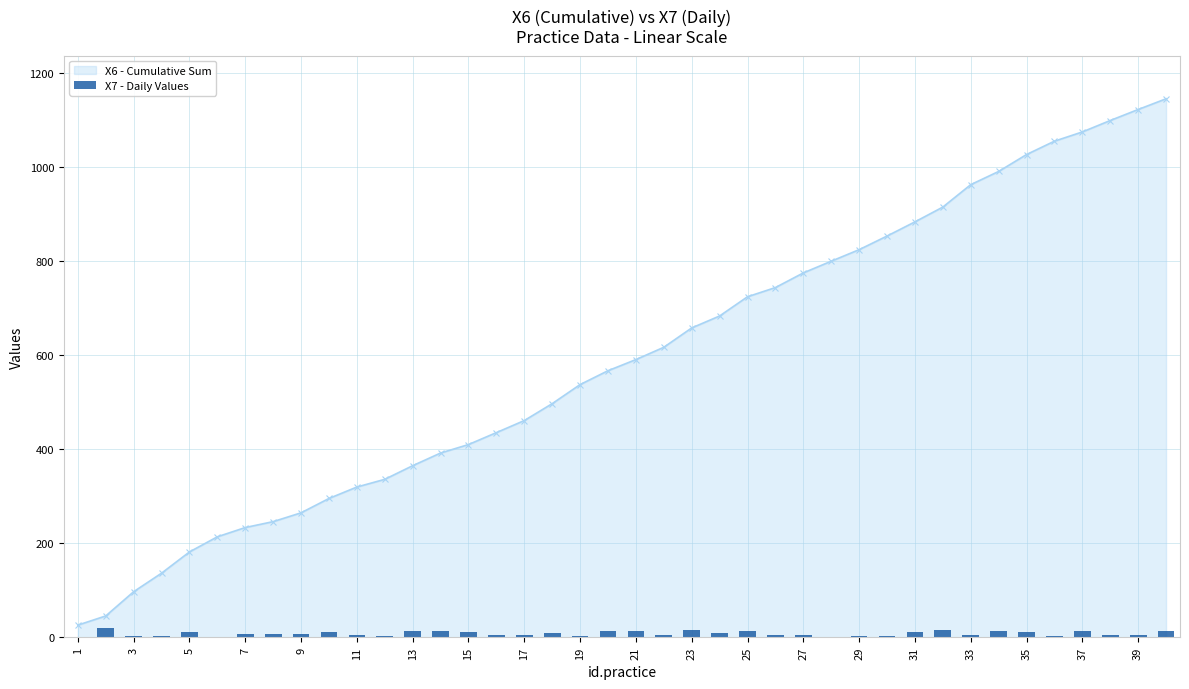

The value of X6 - Cumulative Sum at 5 is 109.8. True or false?

False